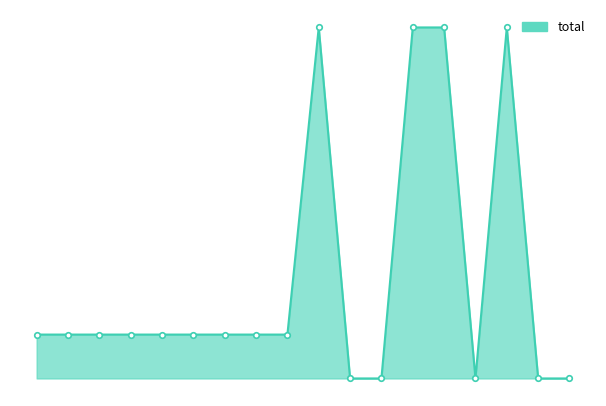

How many points are lower than both their immediate neighbors (excluding endpoints)?

2